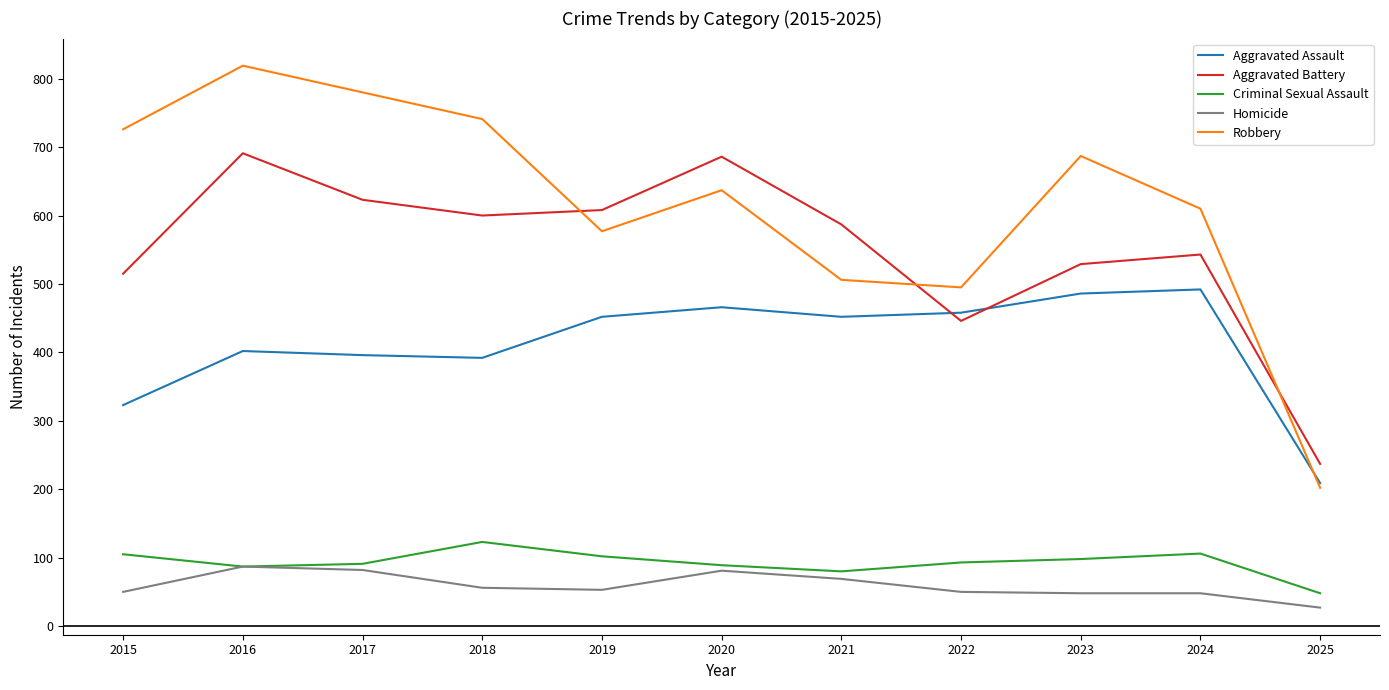

At how many categories does at least one series exceed 333?

10